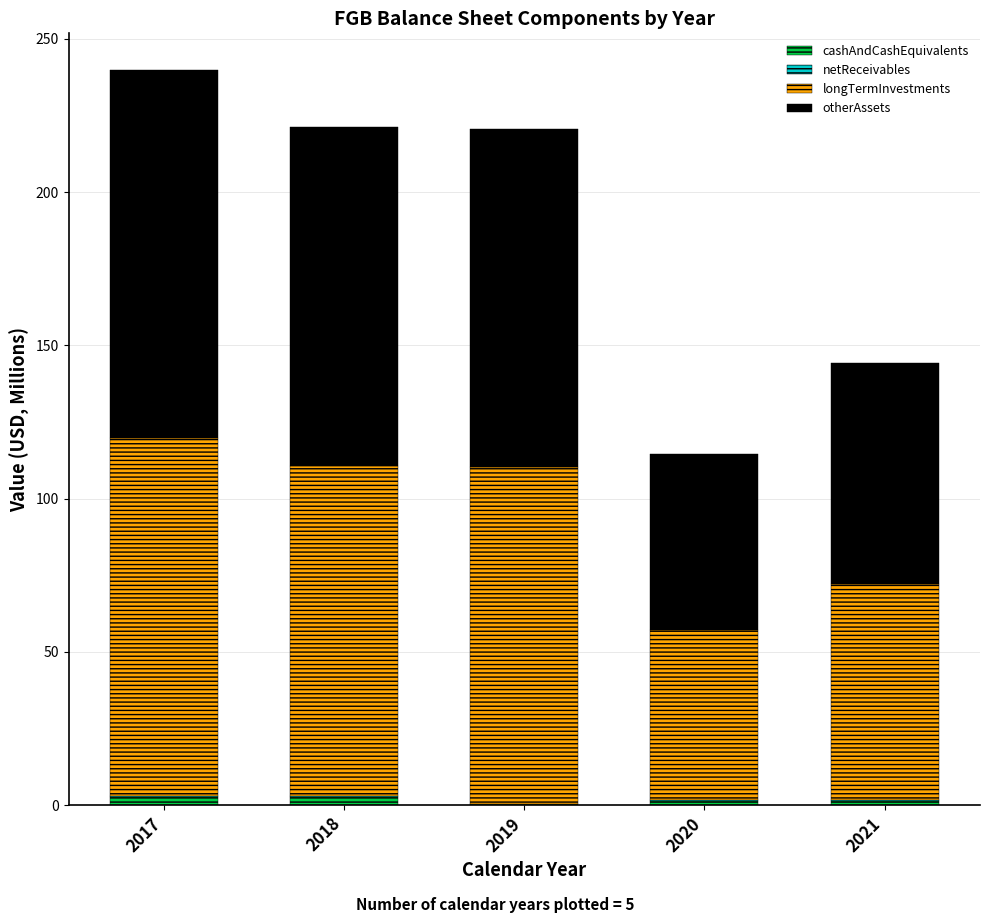

Is it true that cashAndCashEquivalents equals 2.8 at 2018?

True